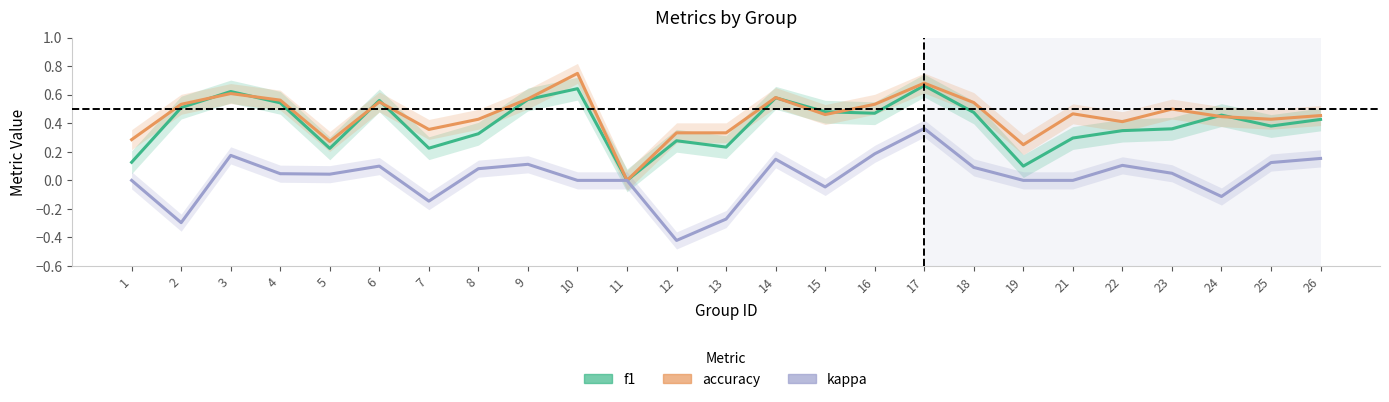

What are all the series names shown in the legend?

f1, accuracy, kappa